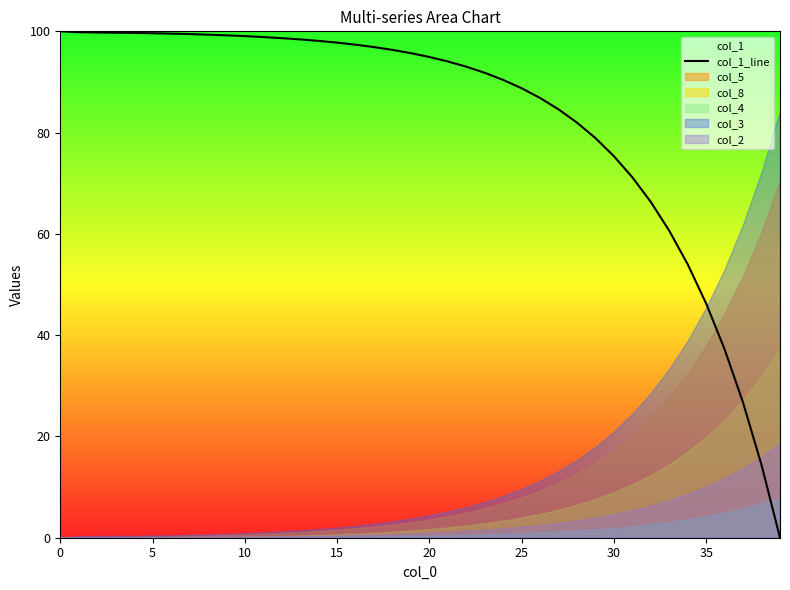

Where is the data nearest to the value 50?

35